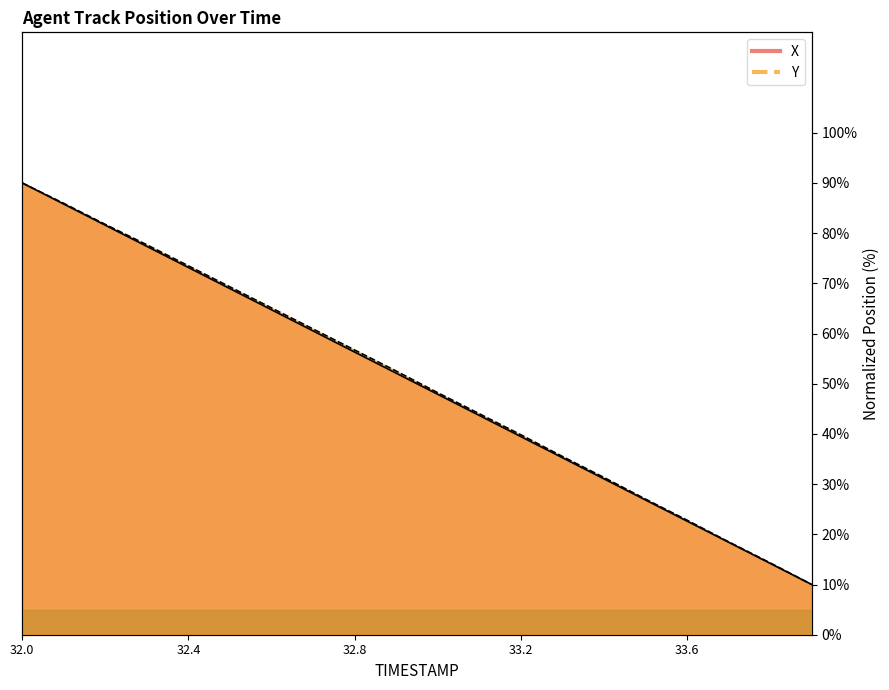

At how many categories does at least one series exceed 47?

11